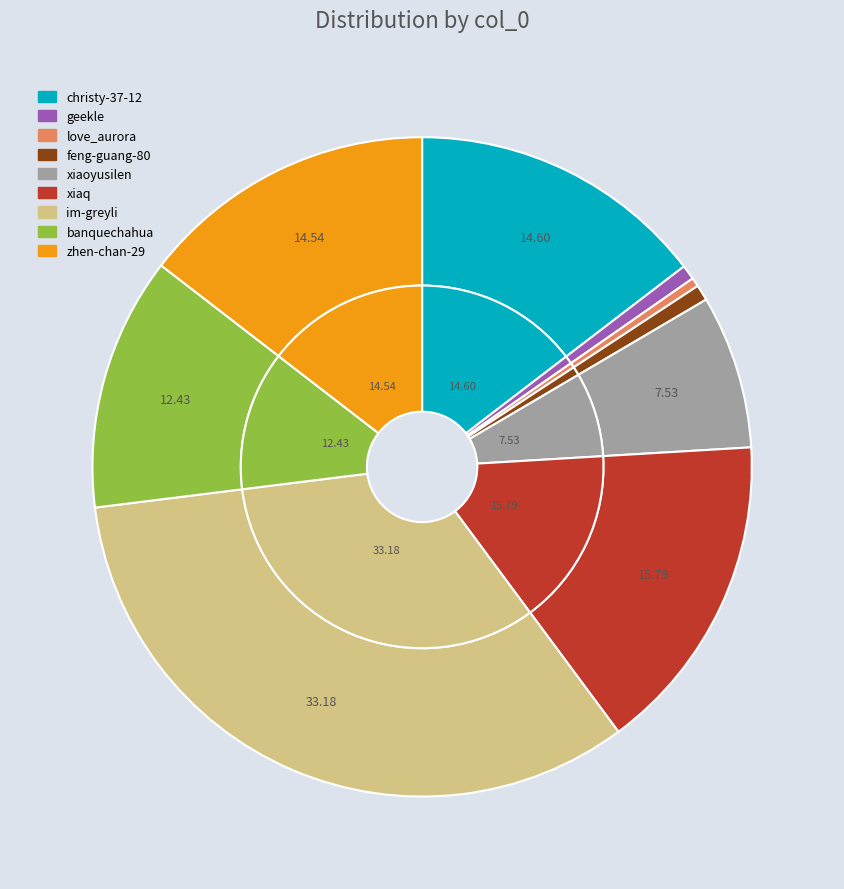

Combined, do im-greyli and feng-guang-80 account for over 50%?

No